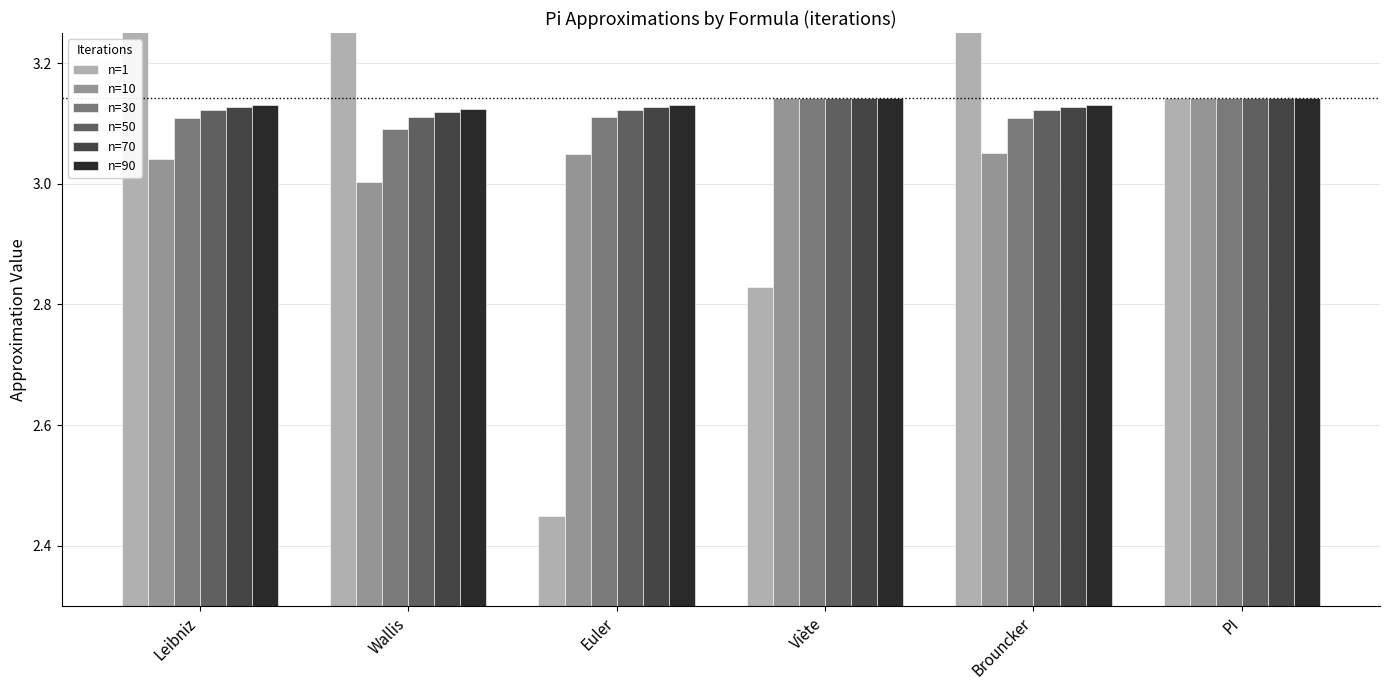

At how many categories does at least one series exceed 3?

6